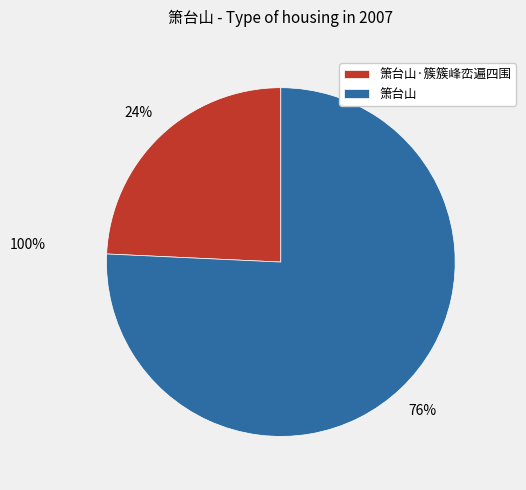

Rank the categories by value from highest to lowest.

箫台山, 箫台山·簇簇峰峦遍四围